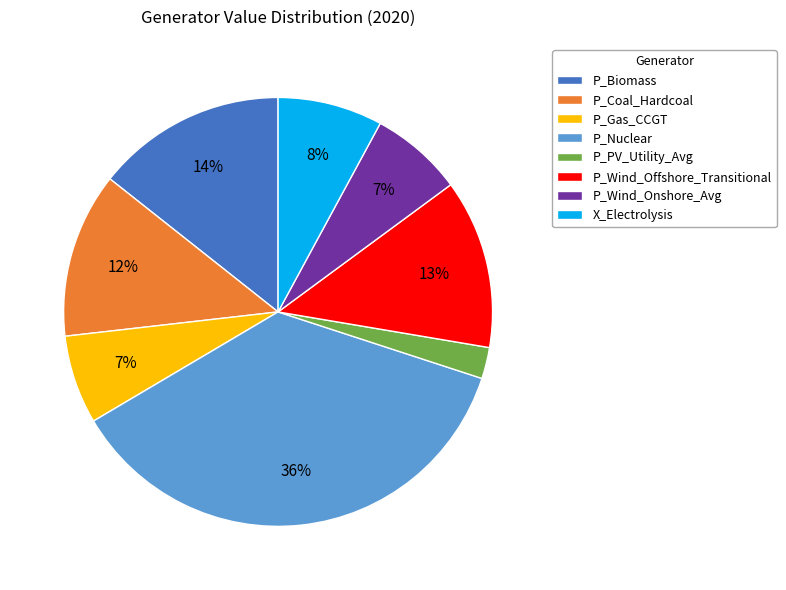

Which has a higher value, P_Wind_Onshore_Avg or P_Wind_Offshore_Transitional?

P_Wind_Offshore_Transitional